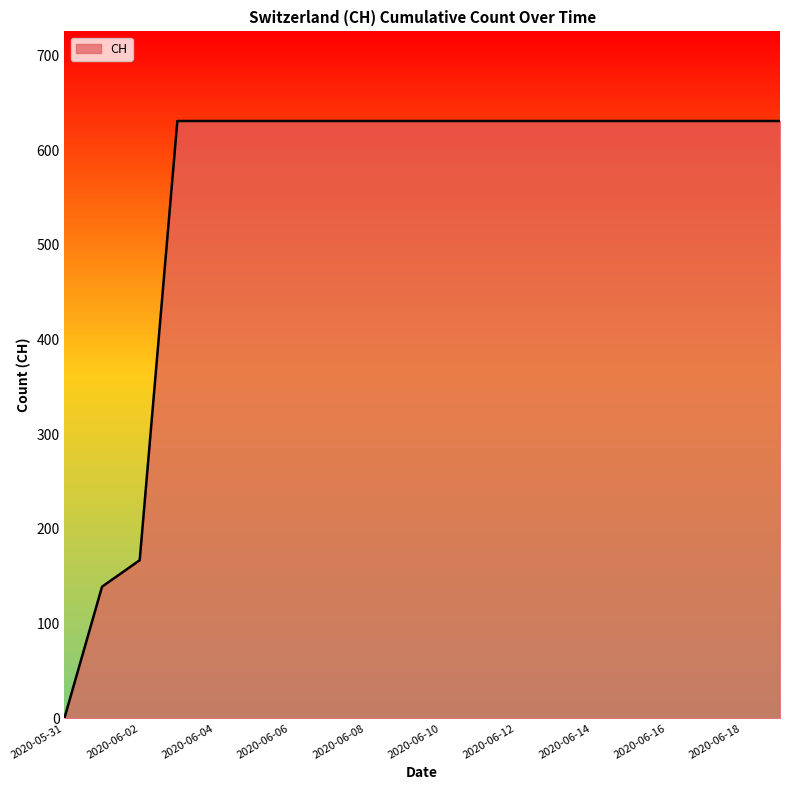

What is the maximum value shown in the chart?

631